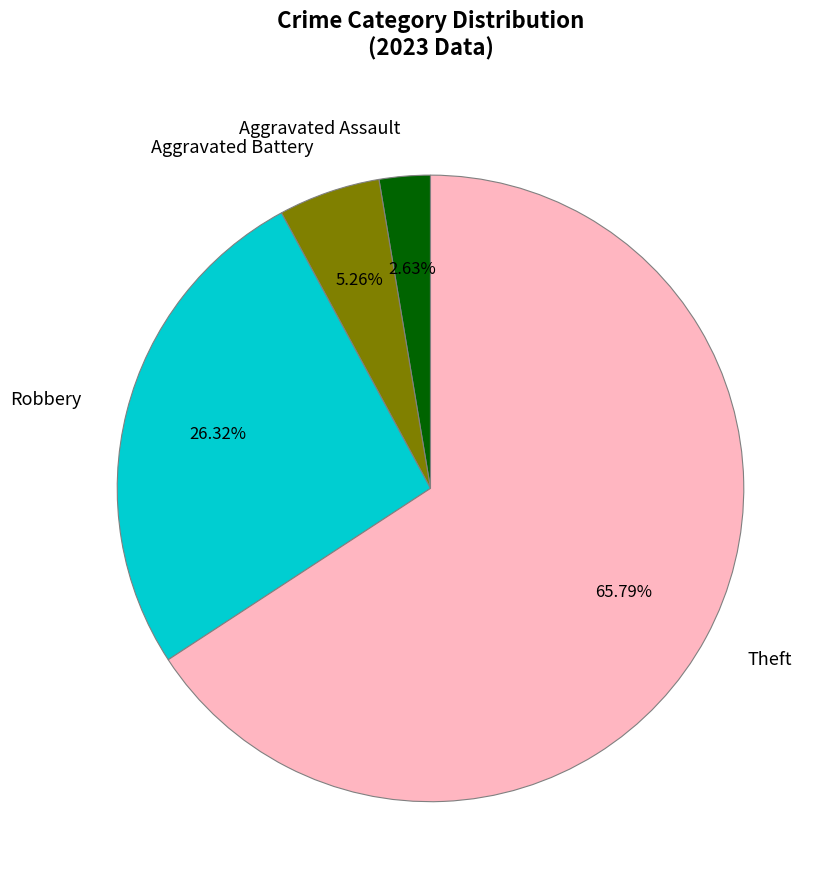

What is the largest slice in the pie chart?

Theft